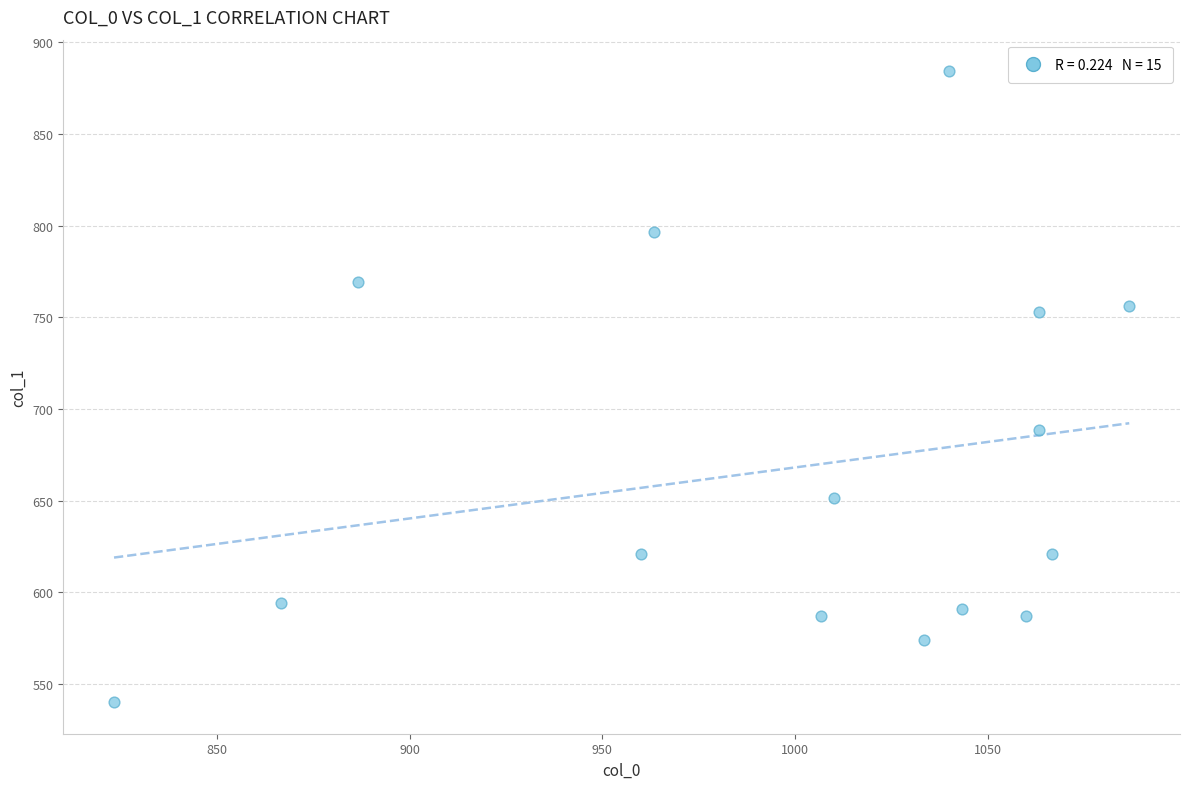

What Y value in the scatter plot is closest to 712?

688.5